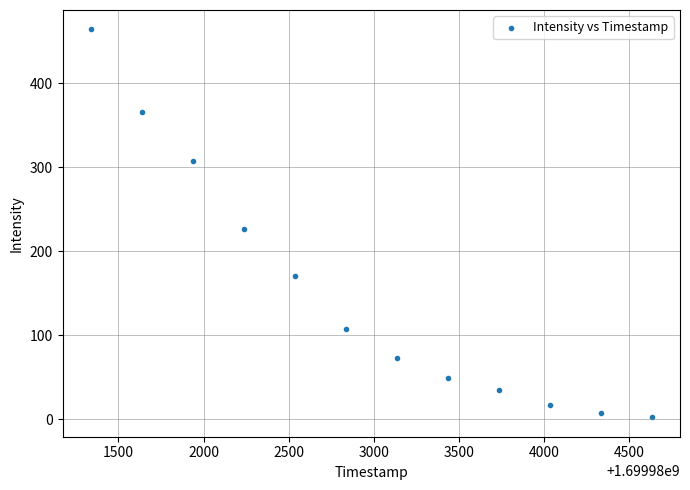

What is the average X value?

1699982986.0